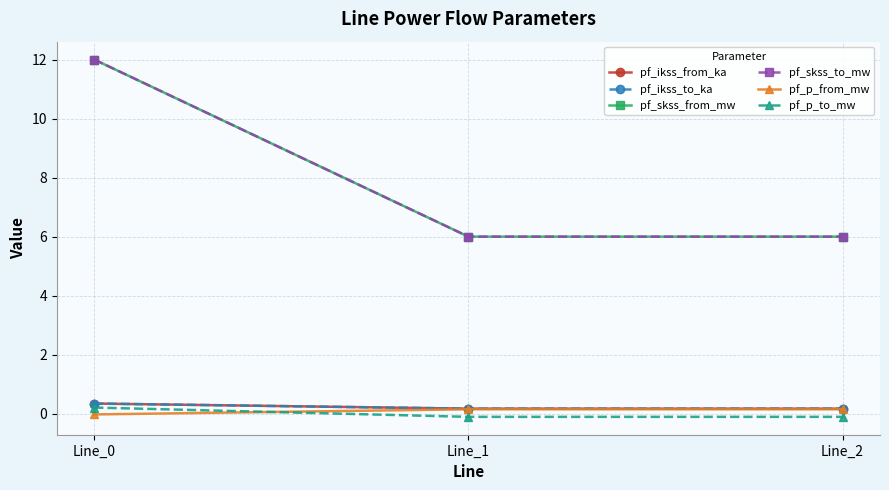

Is this an area chart (filled region under the line)?

No